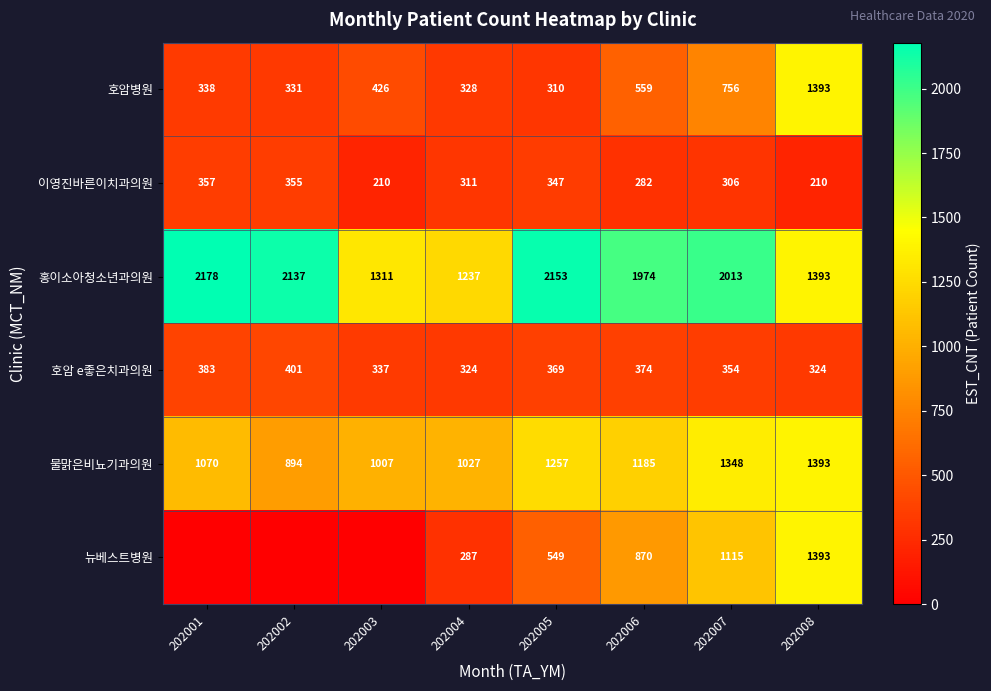

At which label is 물맑은비뇨기과의원 closest to 1143?

202006